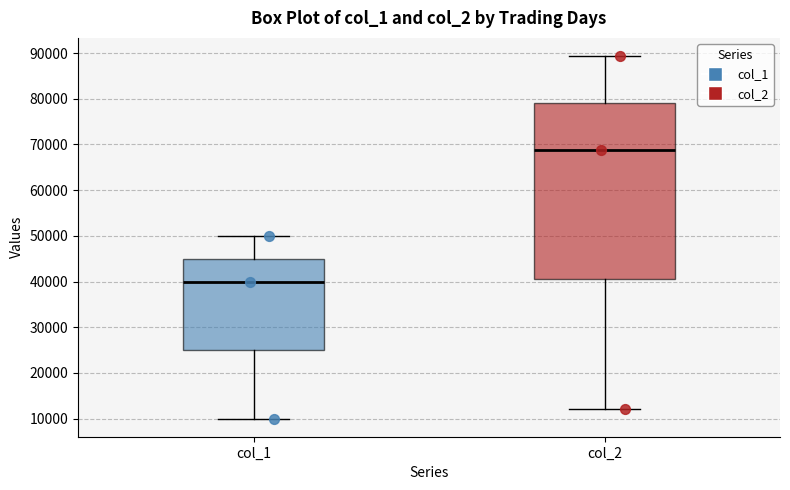

Reading left to right, transcribe this box plot: for each box, give where its median line is, the range the box spans, and where its two whiskers end, as read against the y-axis. The values are not printed on the chart, so give them approximately, as read against the axis.

col_1: median 40000, box 25000 to 45000, whiskers 10000 to 50000
col_2: median 69000, box 40000 to 79000, whiskers 12000 to 89000